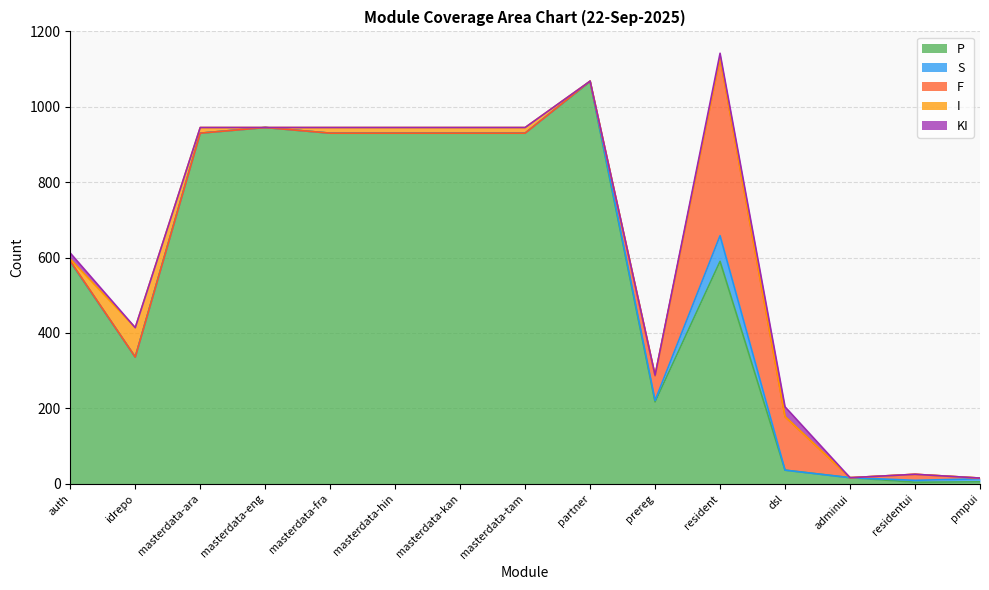

How many intersections are there between P and S?

1